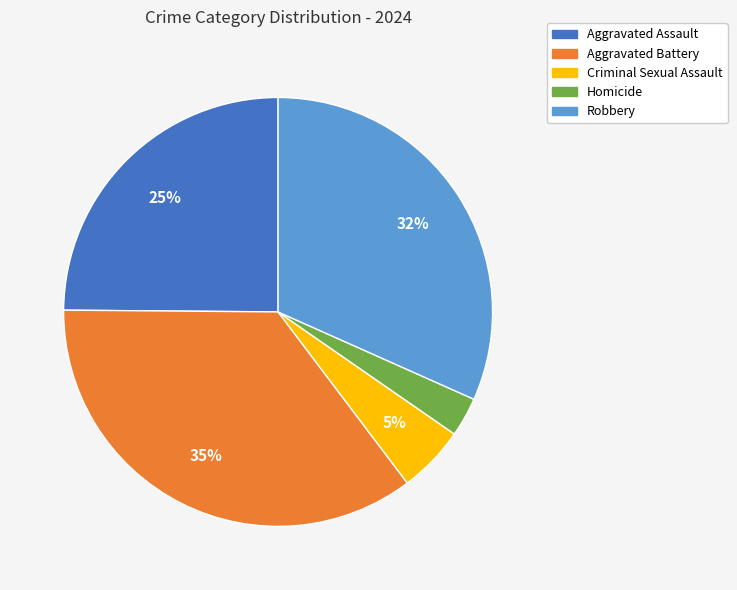

Combined, do Criminal Sexual Assault and Aggravated Battery account for over 50%?

No